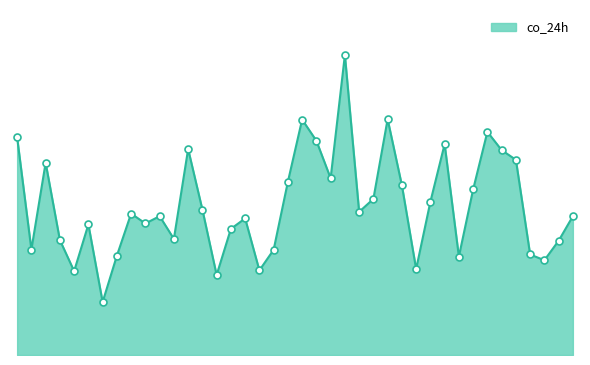

Does the chart have visible grid lines?

No